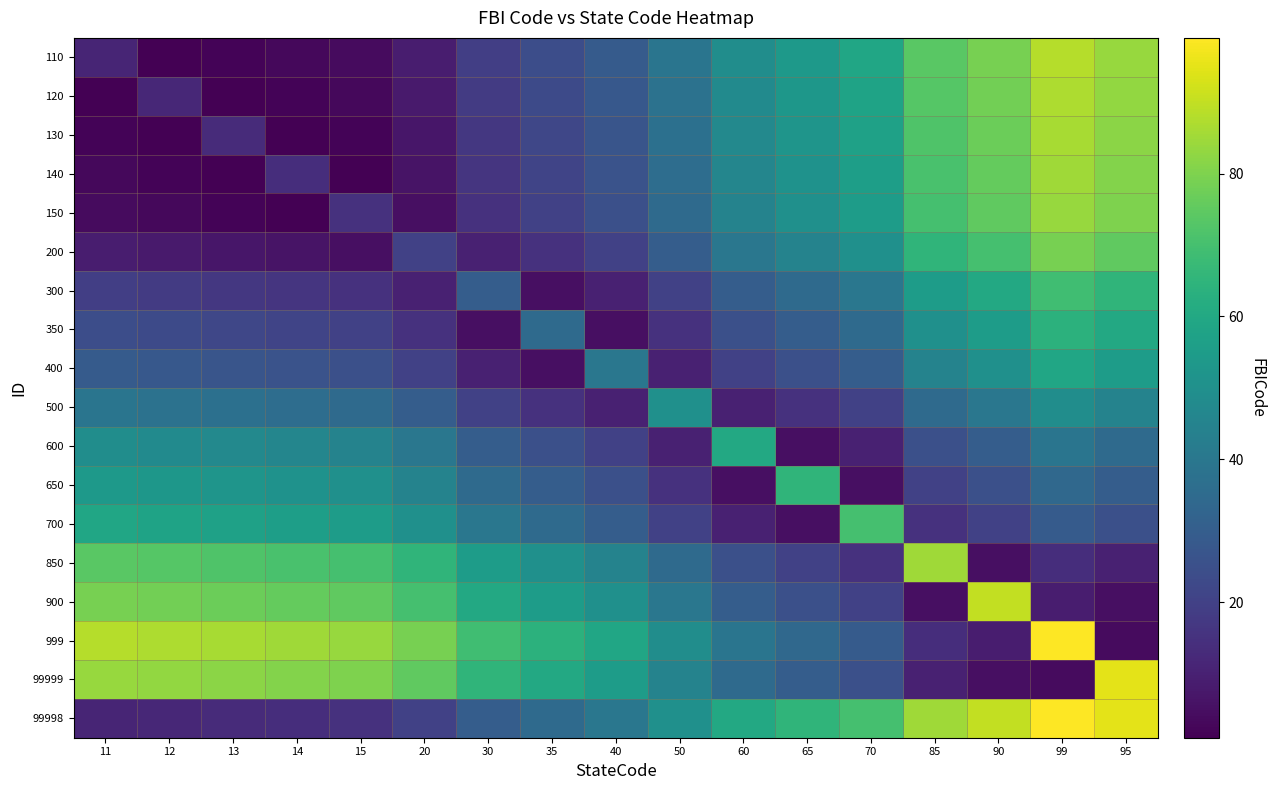

Between 11 and 85, which is larger?

85